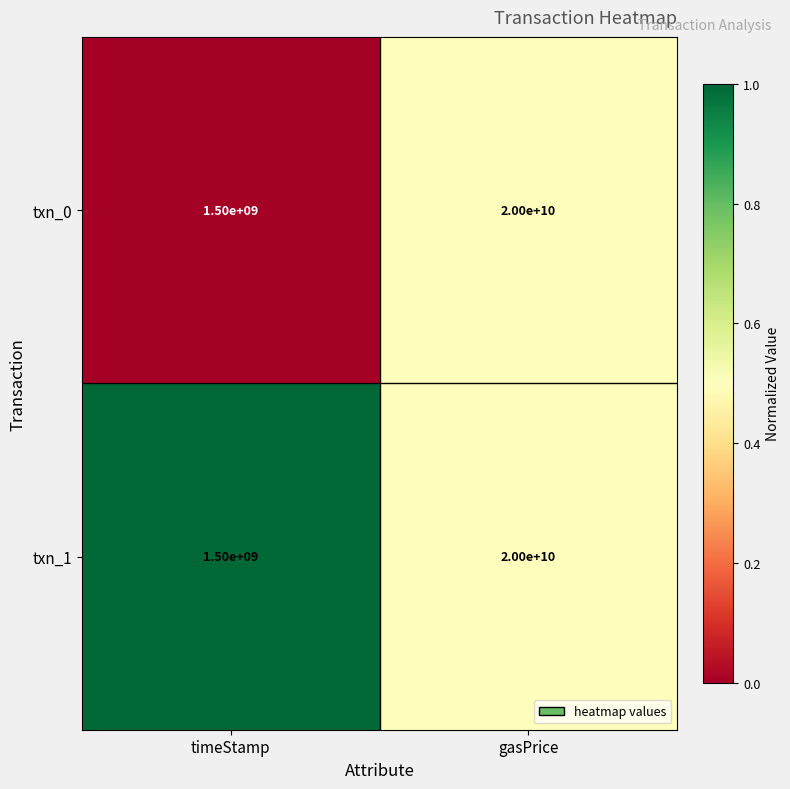

What is the sum of all txn_0 values?

21500000000